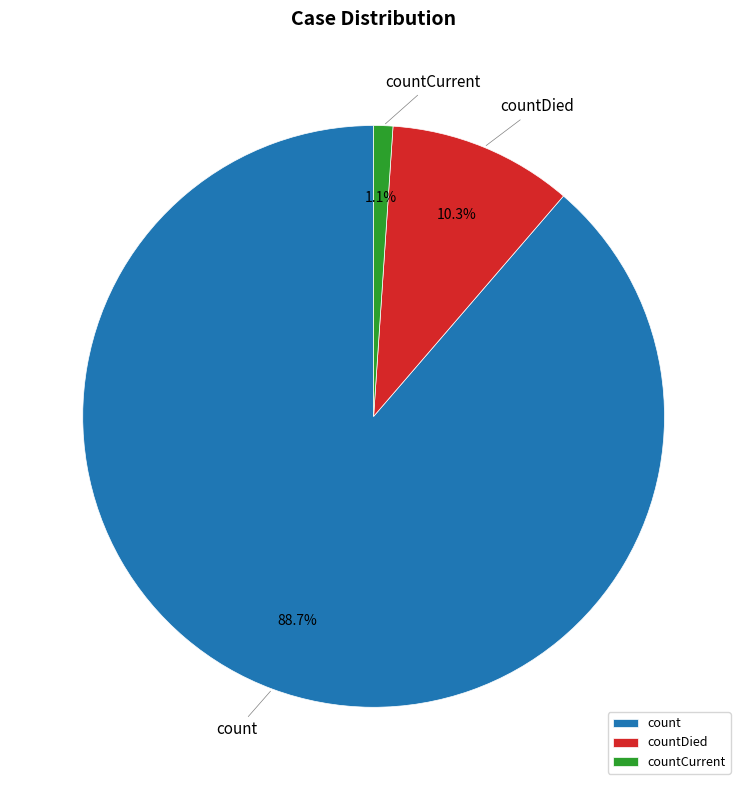

Which slice is the largest?

count